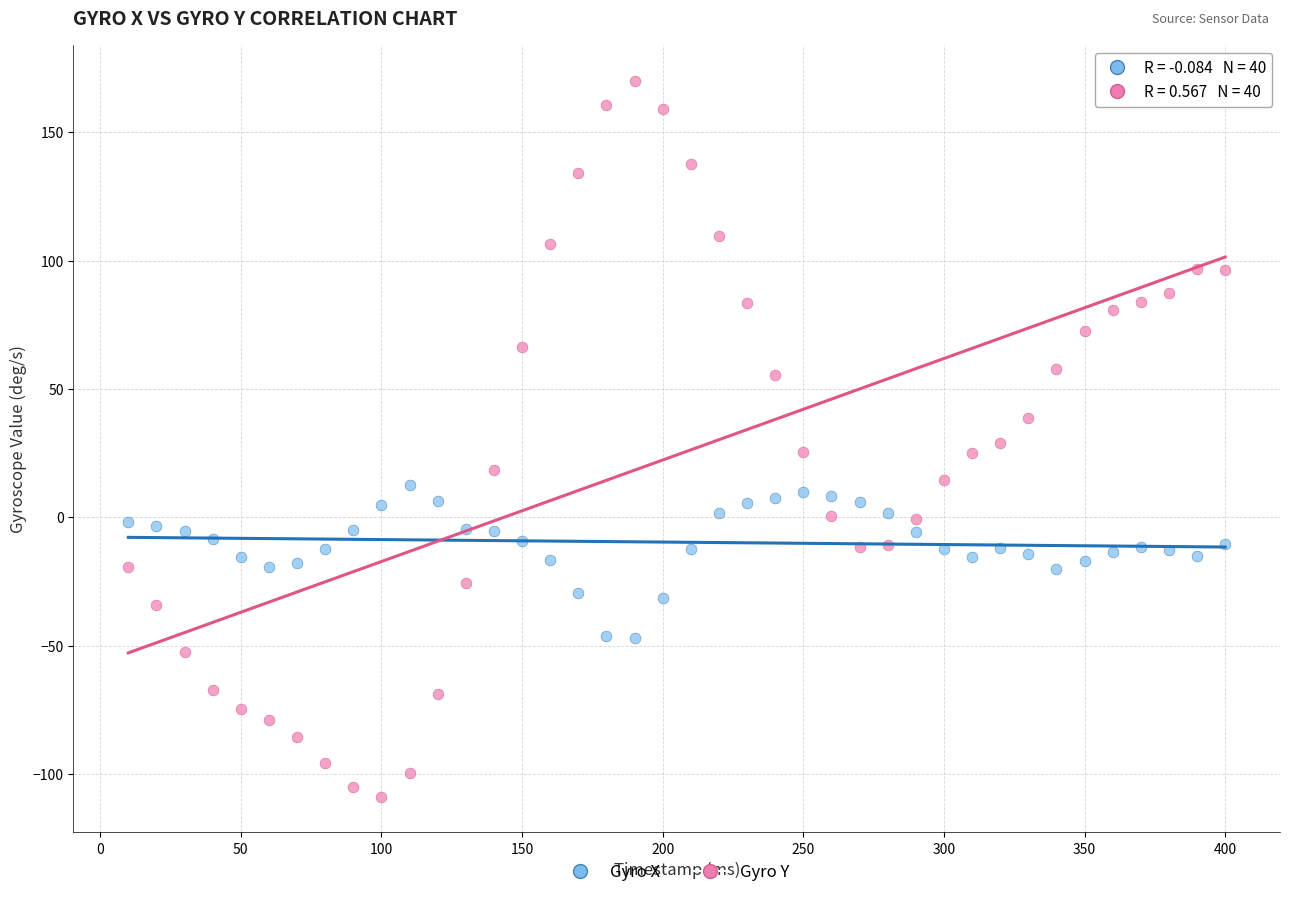

Across all data points, what is the range of Y values (max minus min)?

278.8